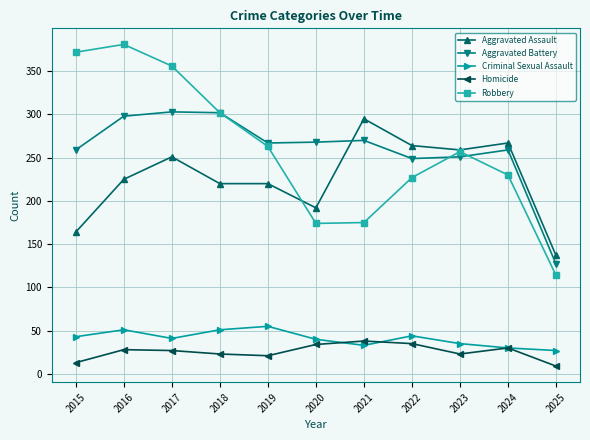

What are all the series names shown in the legend?

Aggravated Assault, Aggravated Battery, Criminal Sexual Assault, Homicide, Robbery